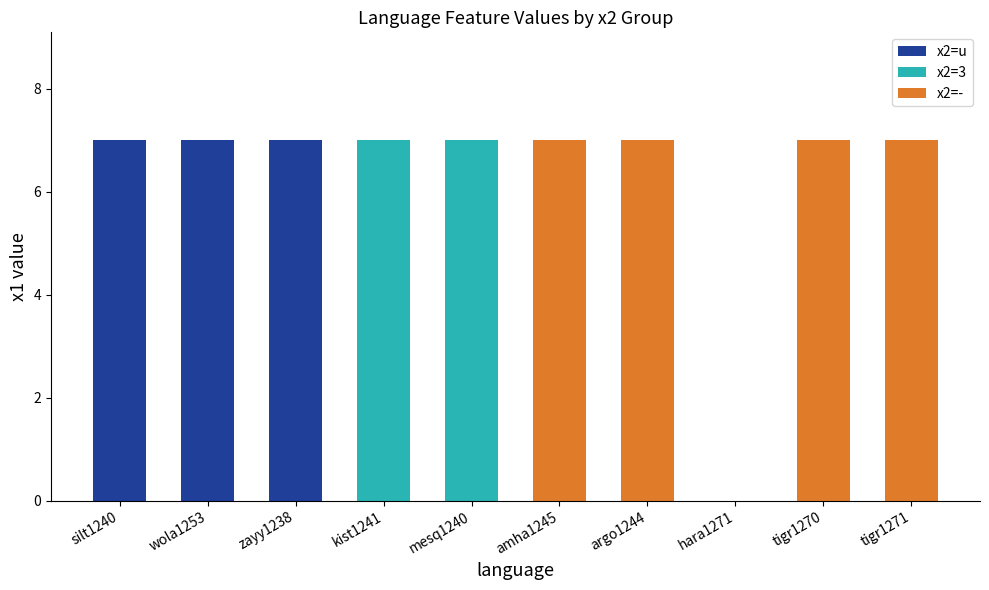

Does the chart contain stacked bars?

No